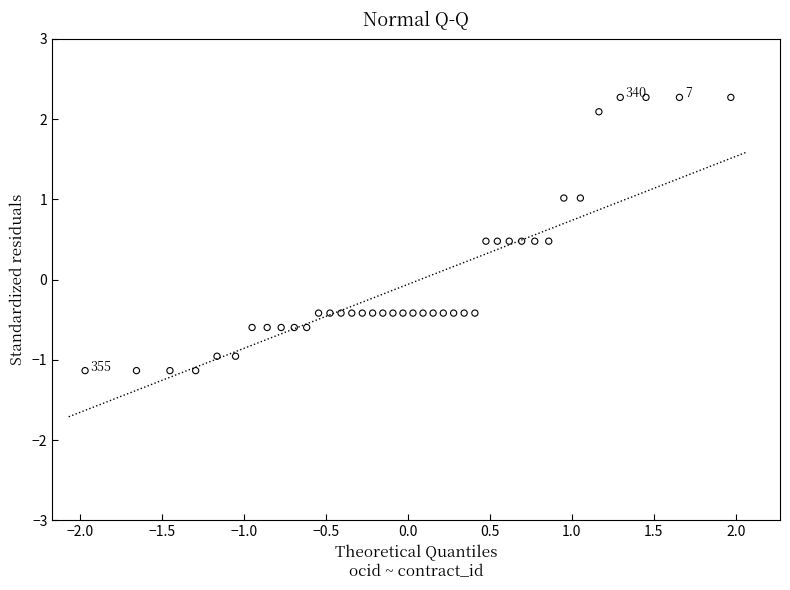

What is the range of Y values (max minus min)?

3.4